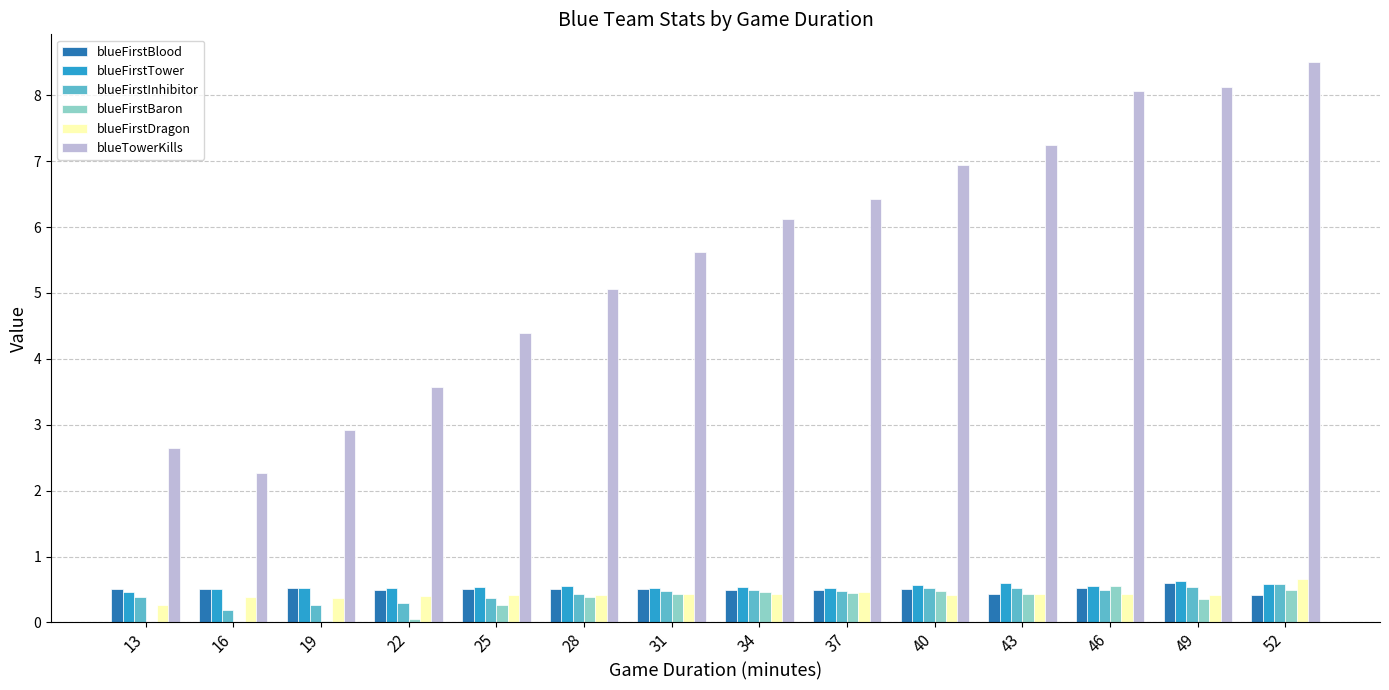

What is the sum of the blueFirstBlood values at 22 and 13?

1.0